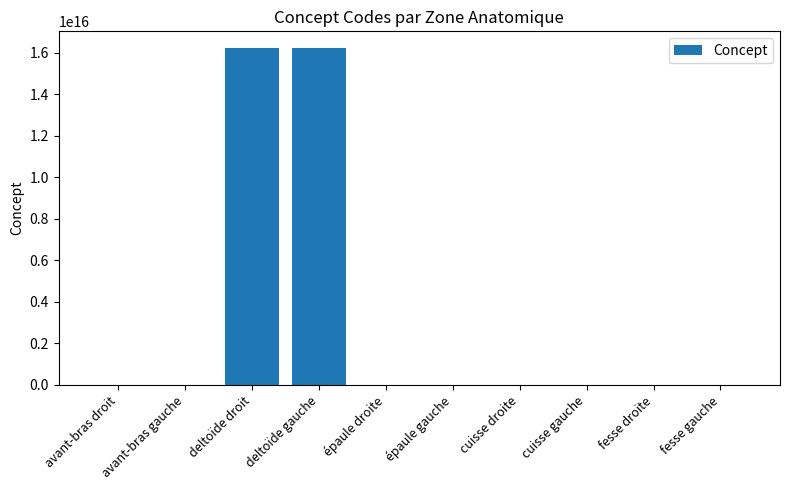

Is it true that the value at deltoïde droit is 16217661000119108?

True